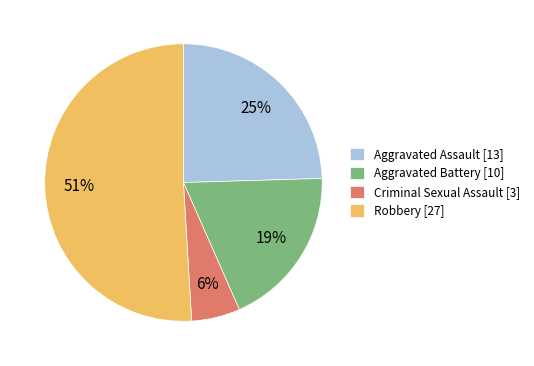

Is the sum of Aggravated Battery and Robbery greater than half?

Yes